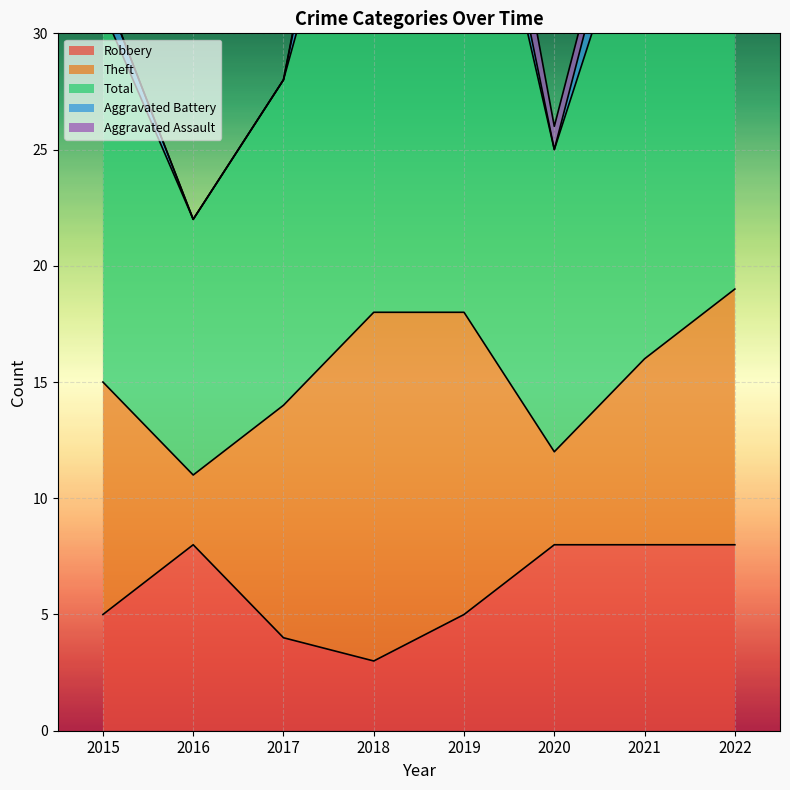

What is the spread (max minus min) of values at 2022?

25